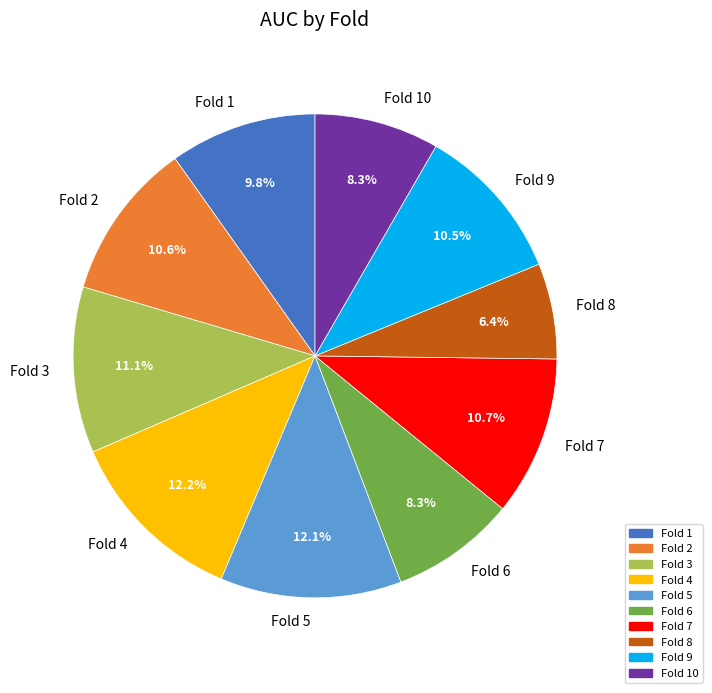

Which category has the smallest portion of the pie?

Fold 8